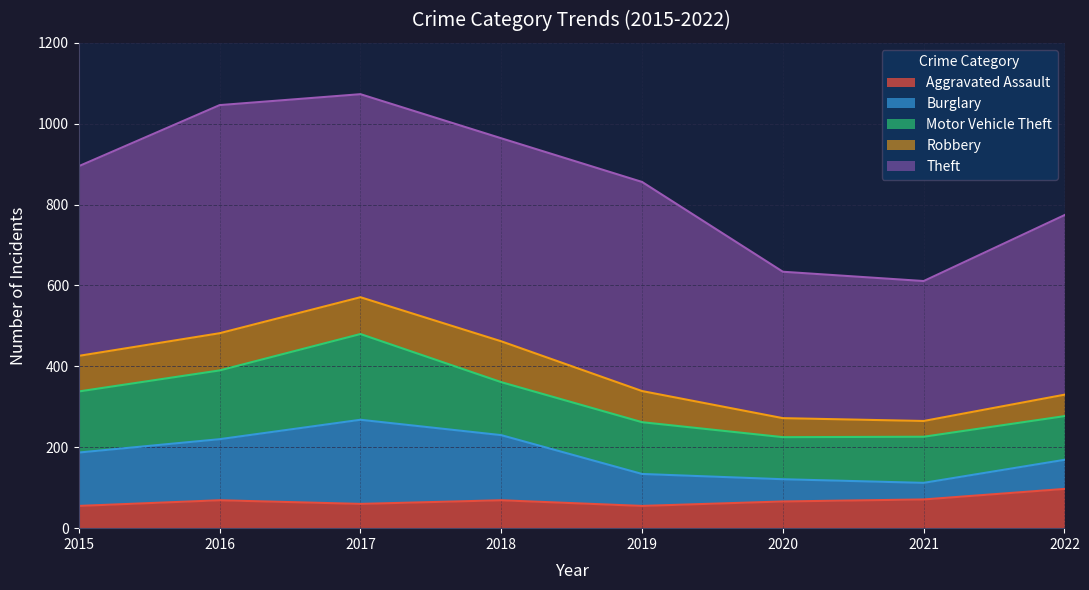

At which label is Aggravated Assault closest to 76?

2021